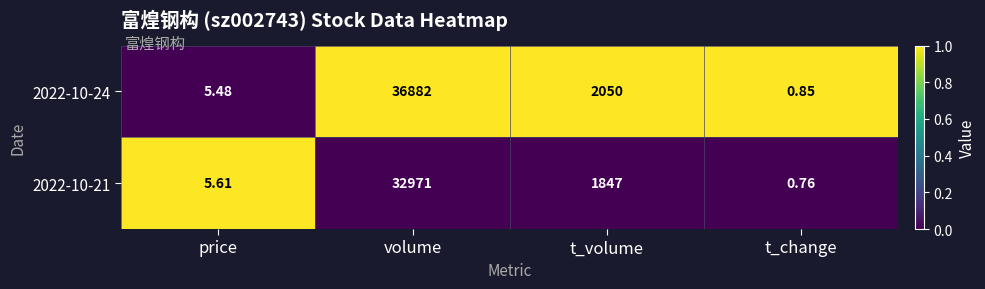

At which label is 2022-10-24 closest to 18441?

t_volume